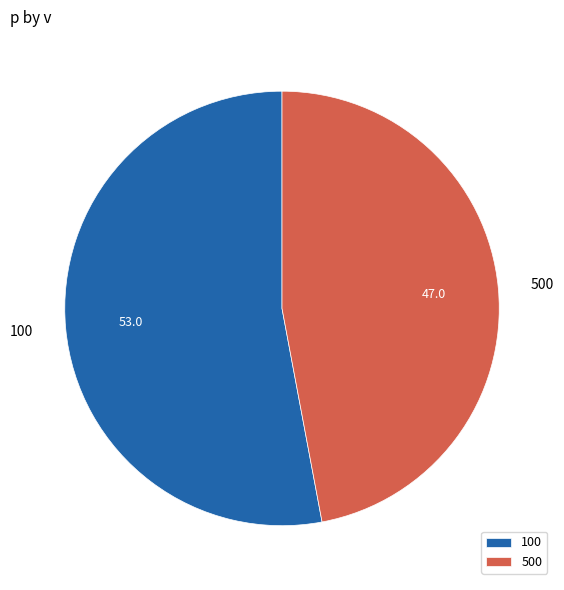

Do 500 and 100 together represent more than half of the pie?

Yes